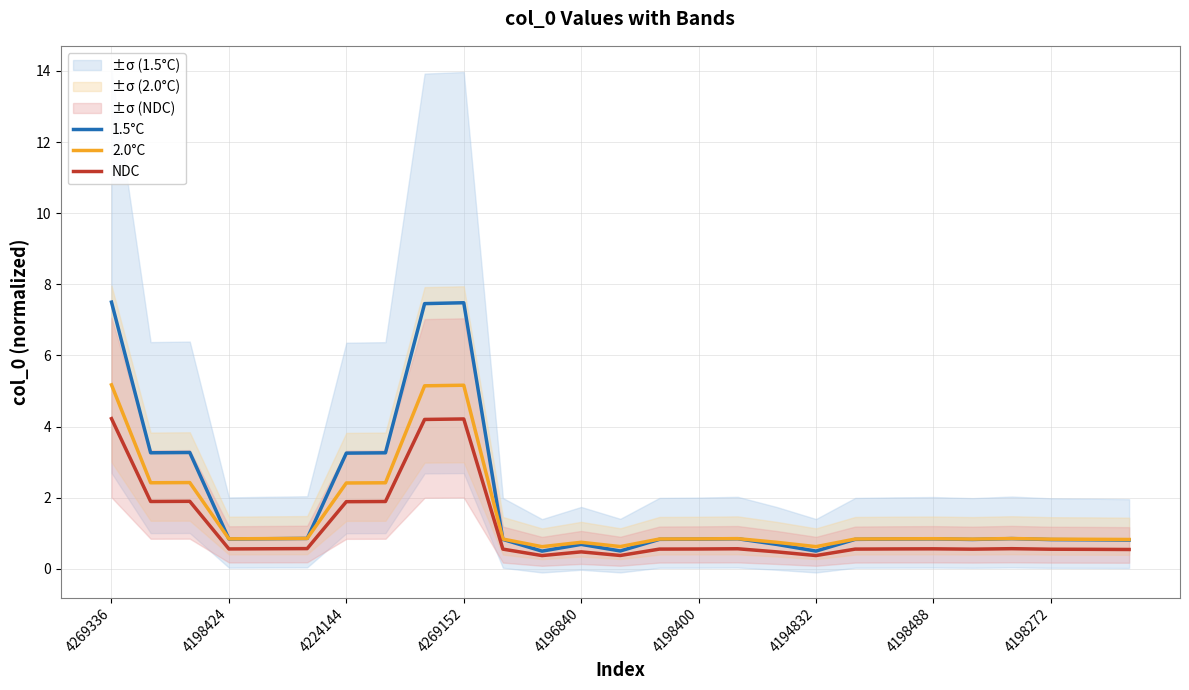

What is the lowest value of the 1.5°C series?

0.5